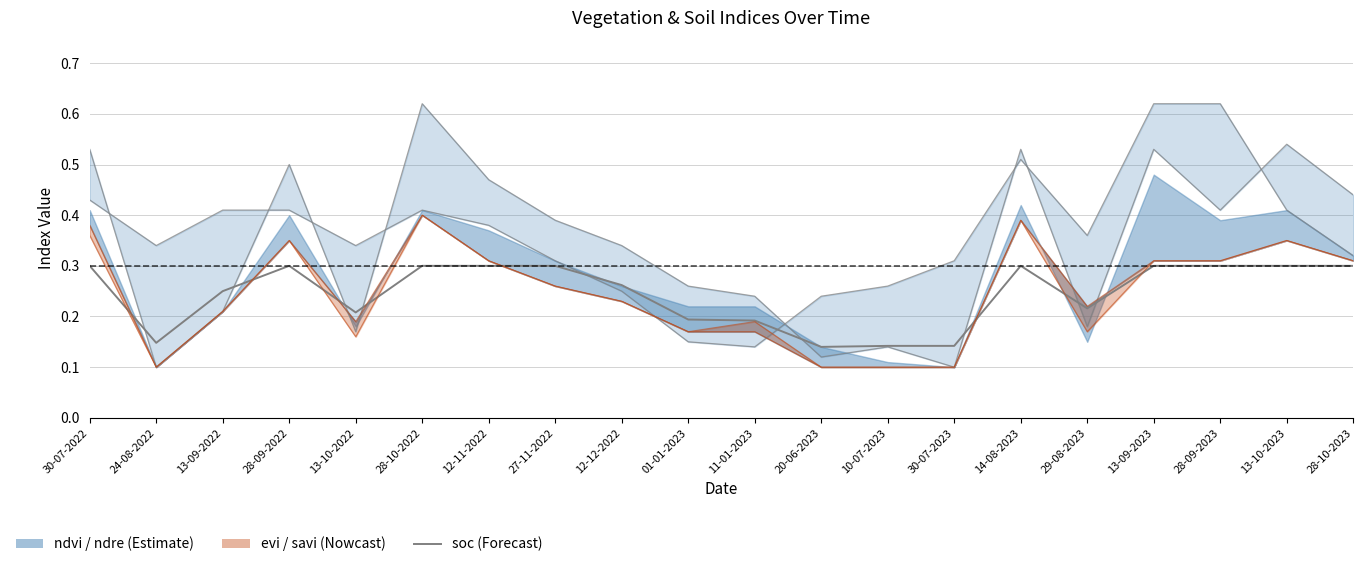

What is the minimum value shown in the chart?

0.1